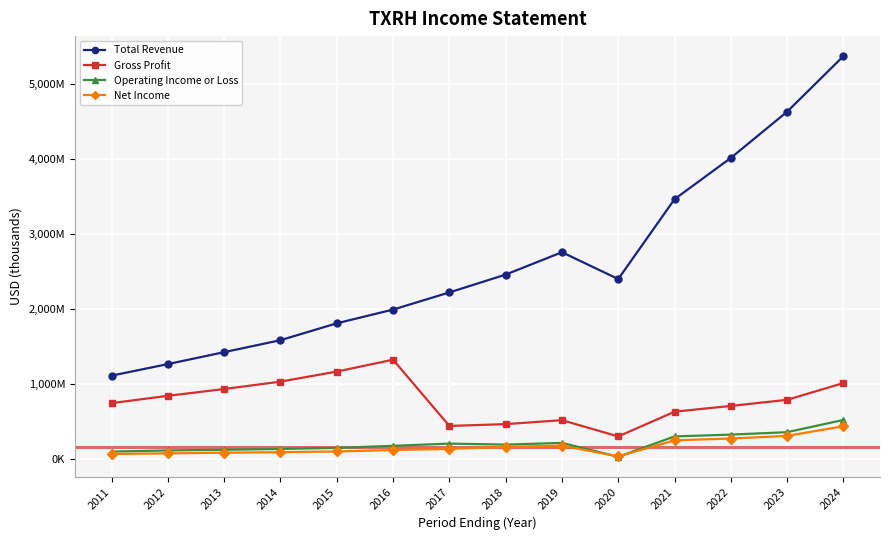

Does the chart have visible grid lines?

Yes